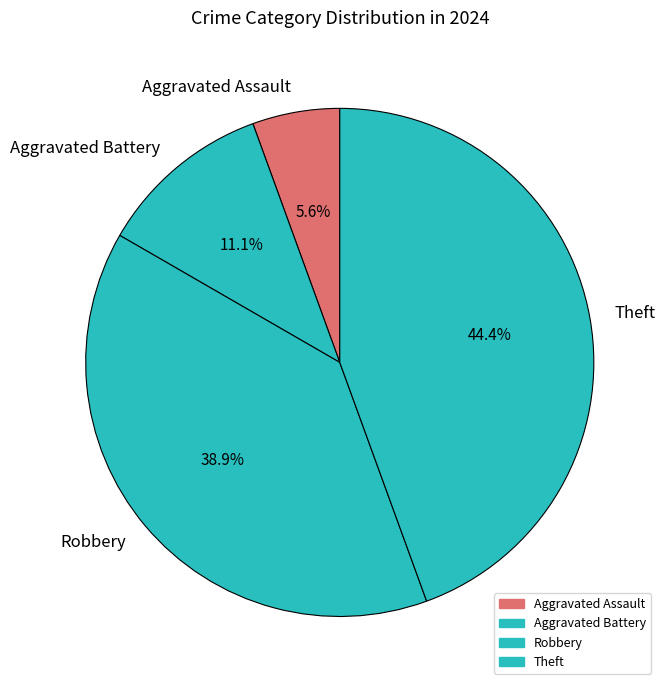

Does Aggravated Assault account for over 50% of the chart?

No